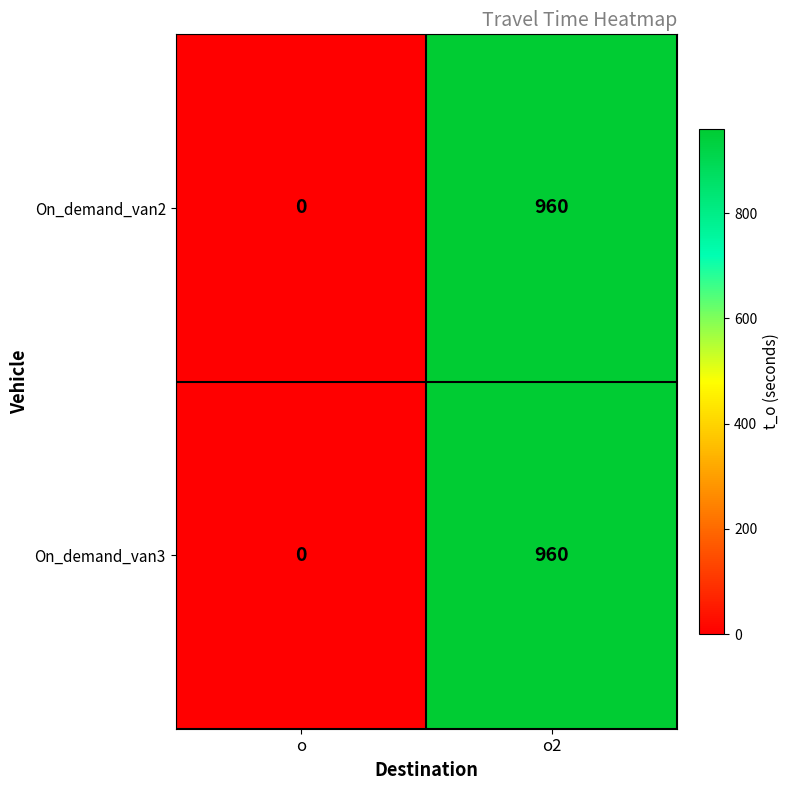

Where is On_demand_van3 nearest to the value 480?

o